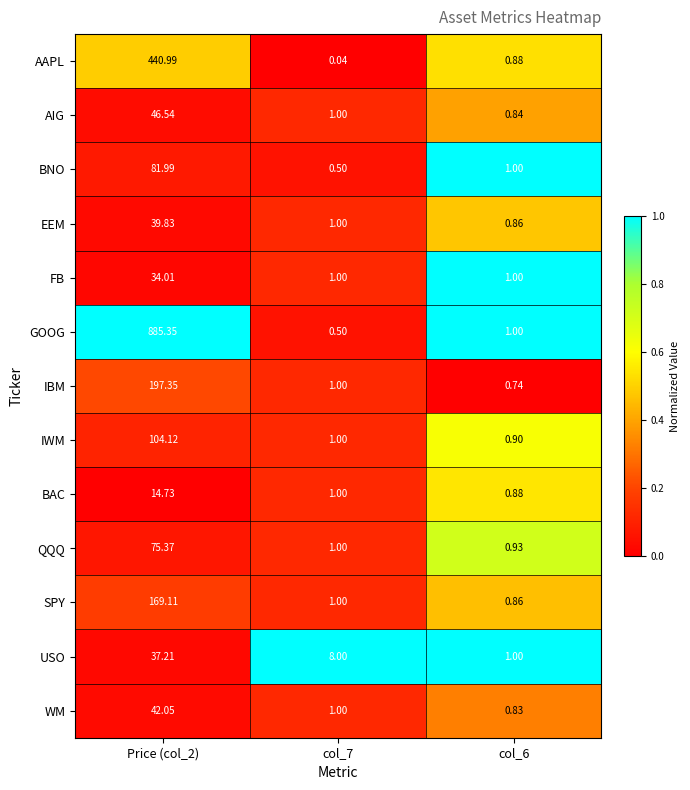

Which series changed the most between col_7 and col_6?

USO